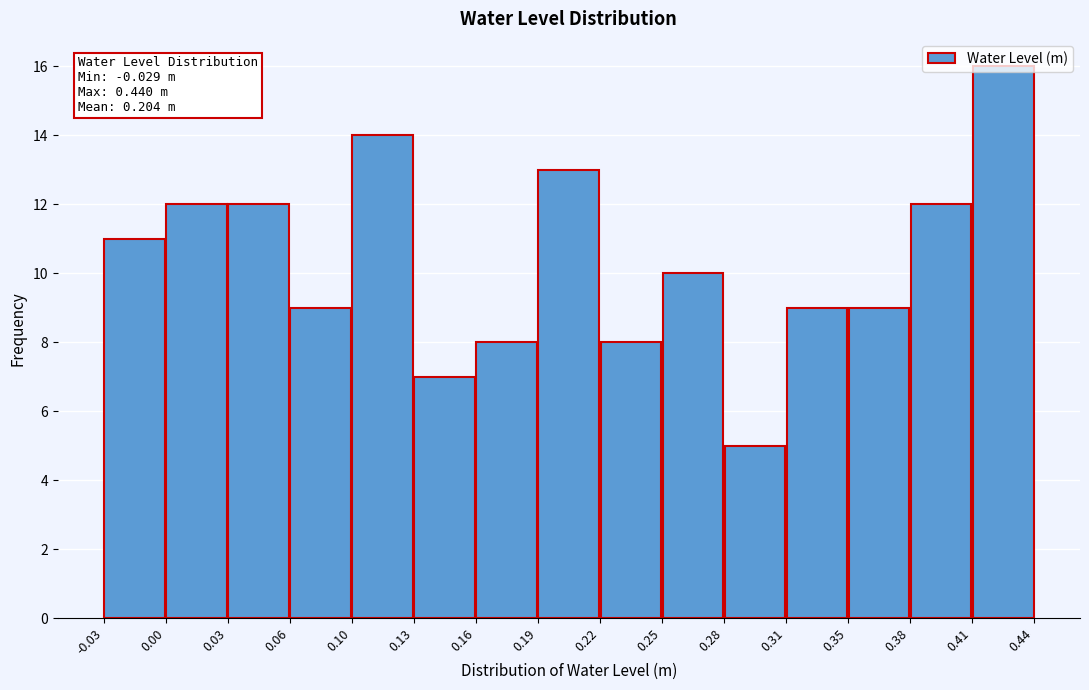

Which range on the x-axis has the tallest bar?

0.41 to 0.44